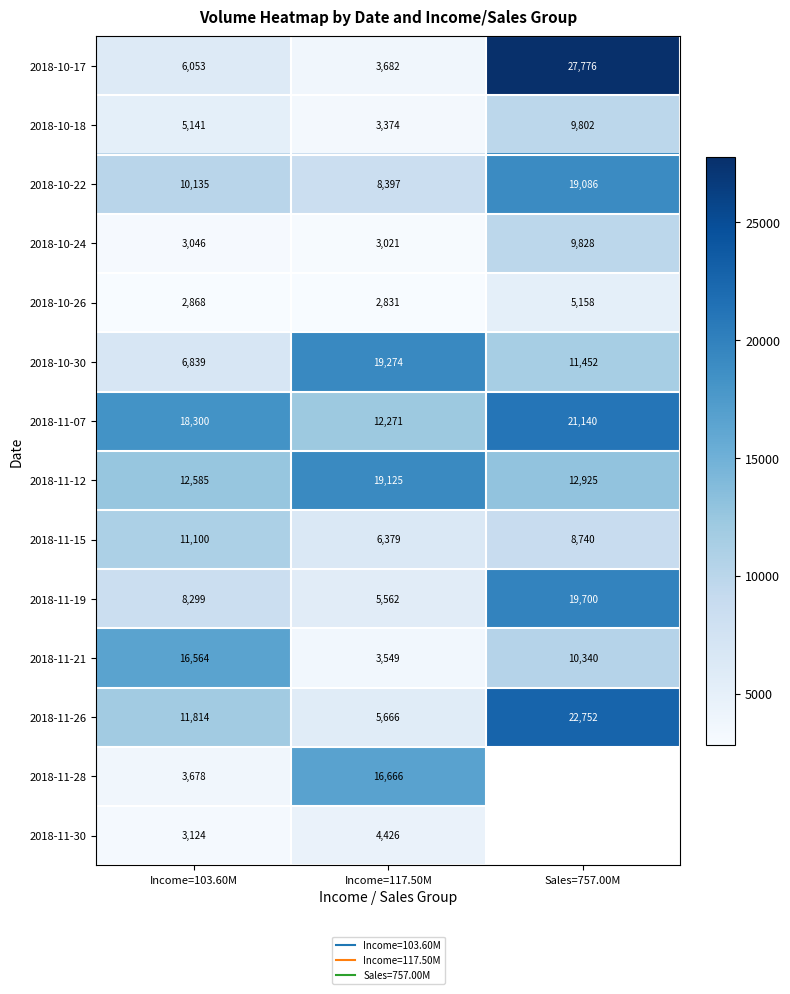

Which has a higher value, Sales=757.00M or Income=117.50M?

Sales=757.00M